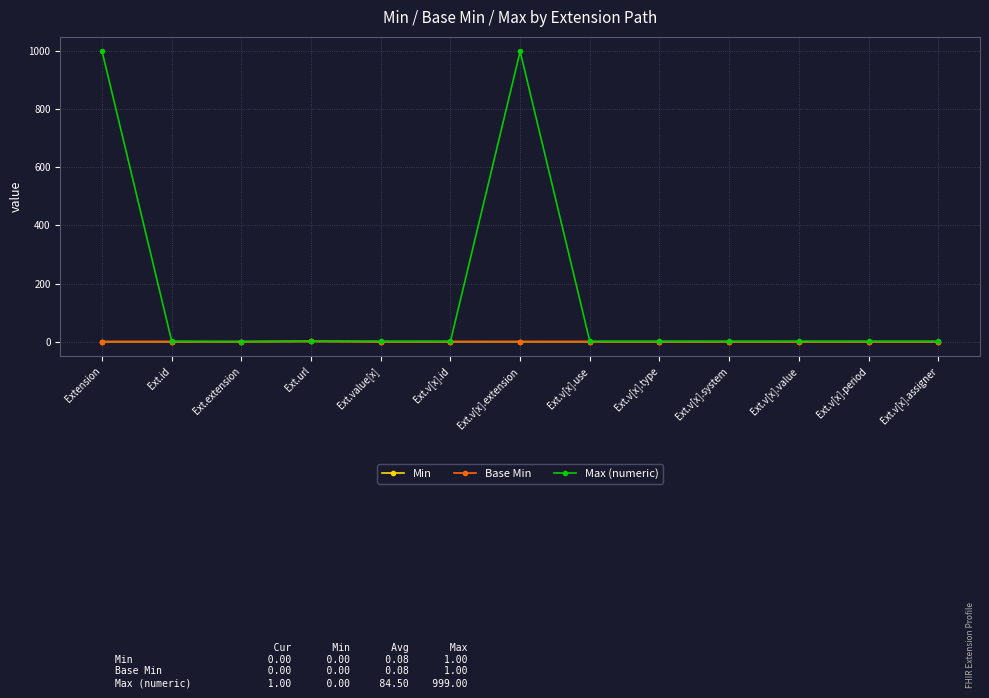

Is it true that Max (numeric) equals 2 at Ext.v[x].value?

False